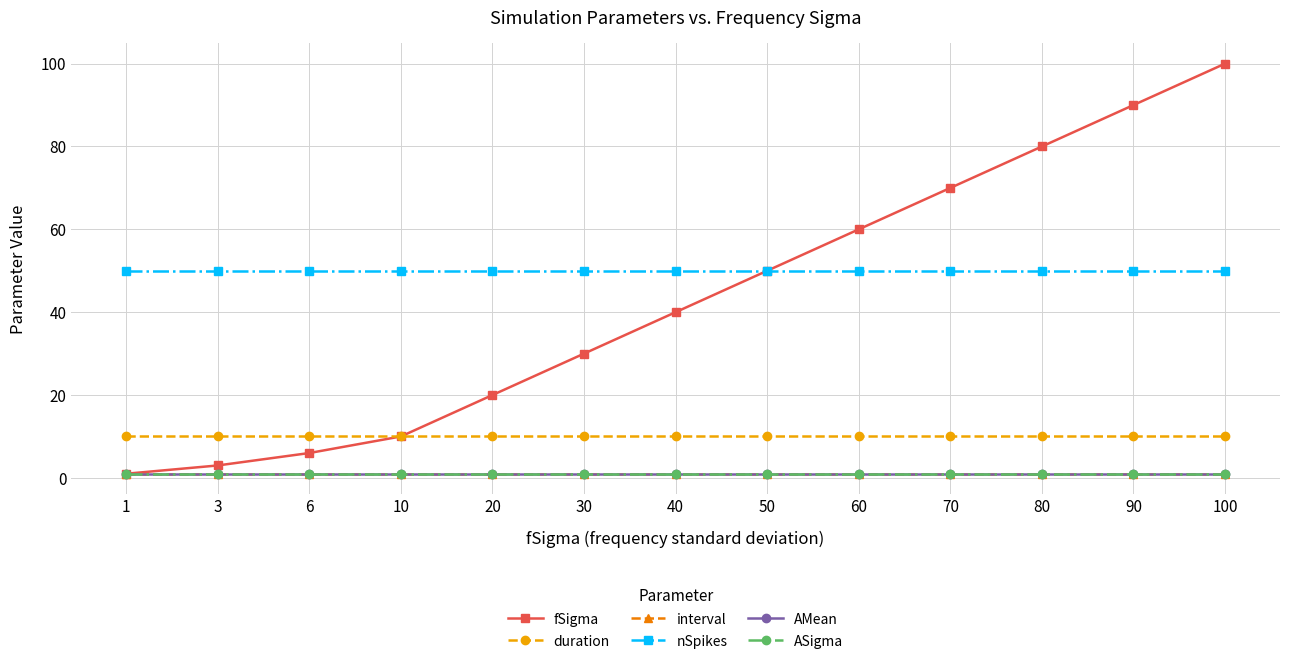

What is the value of the AMean point at the 1st from the left?

1